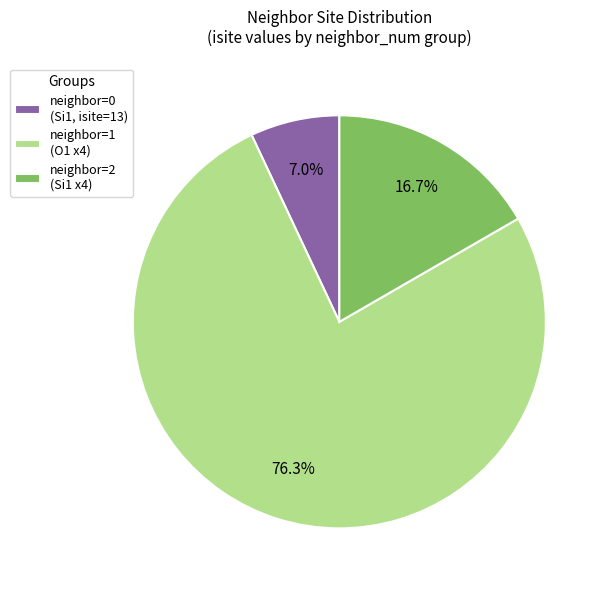

Do neighbor=1 (O1 x4) and neighbor=0 (Si1, isite=13) together represent more than half of the pie?

Yes